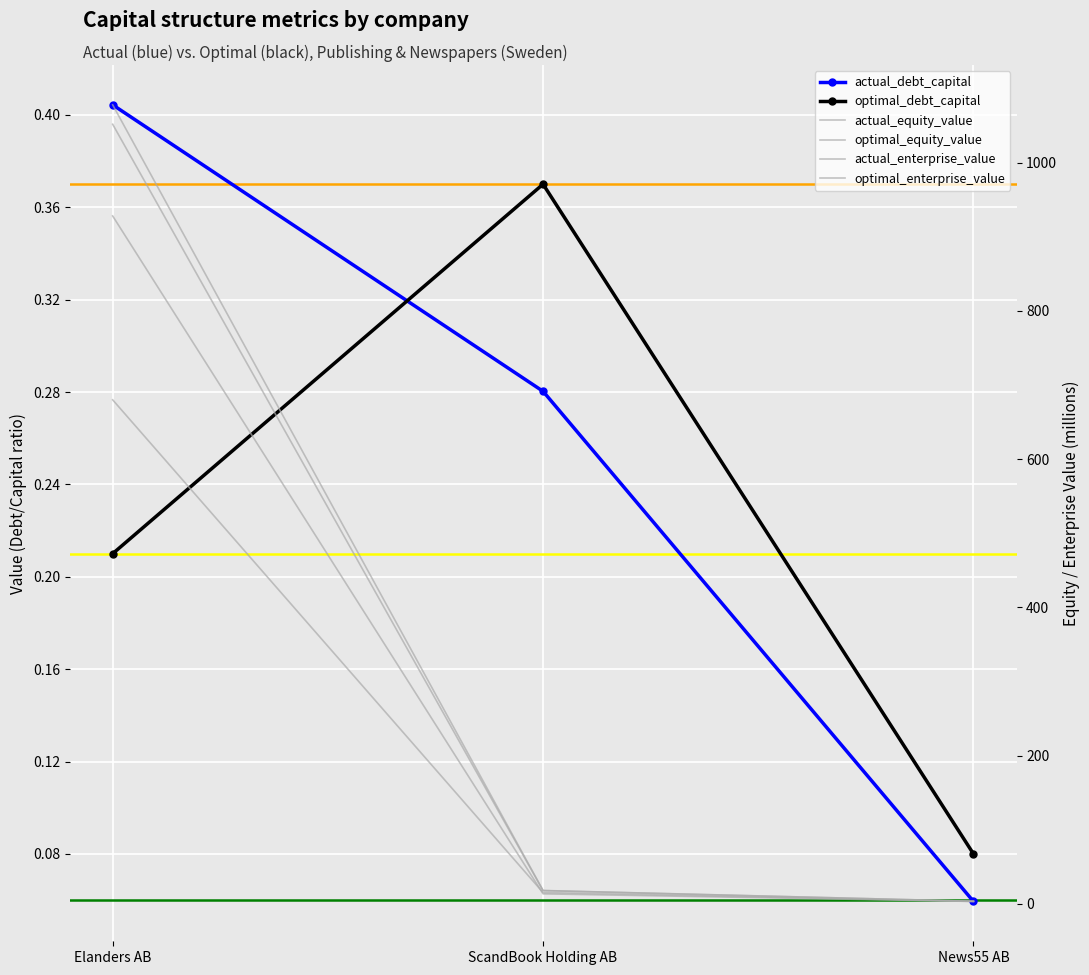

At how many categories does at least one series exceed 744?

1